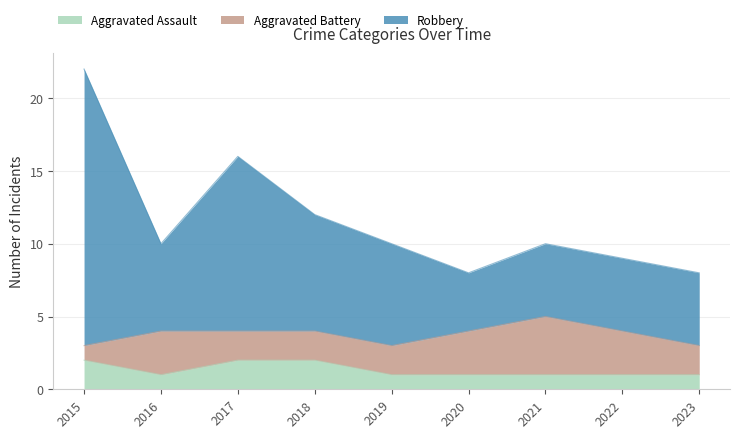

What is the maximum value shown in the chart?

22